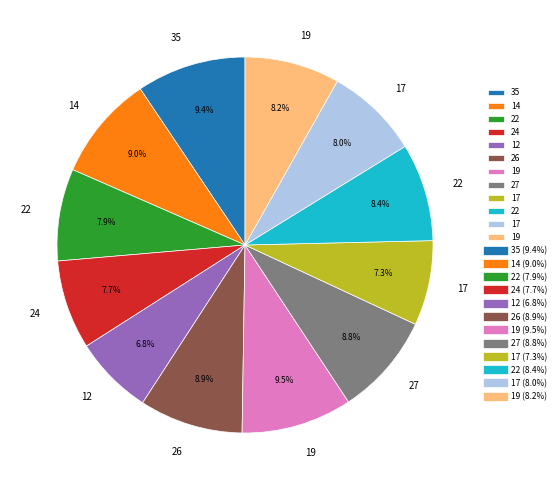

How many slices are in this pie chart?

12